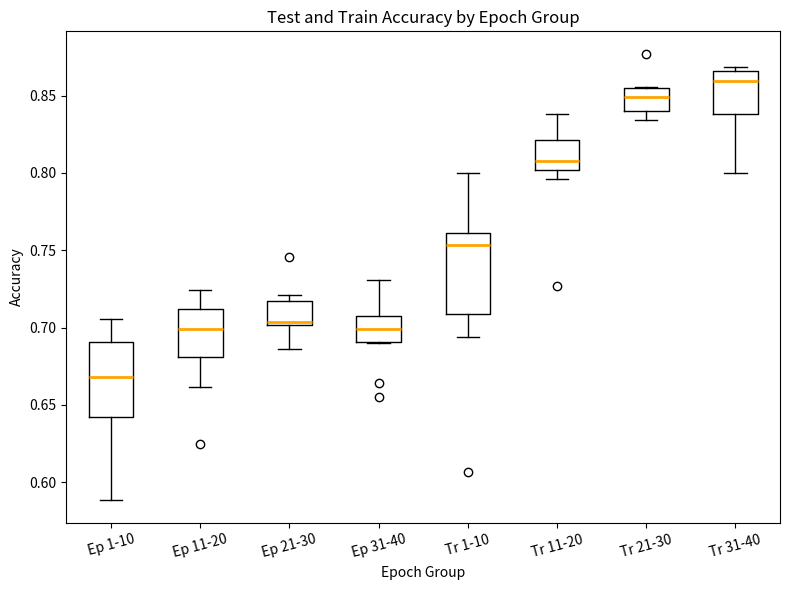

Where is the lower edge of the box for Tr 31-40 on the y-axis? The values are not printed on the chart, so give them approximately, as read against the axis.

0.840